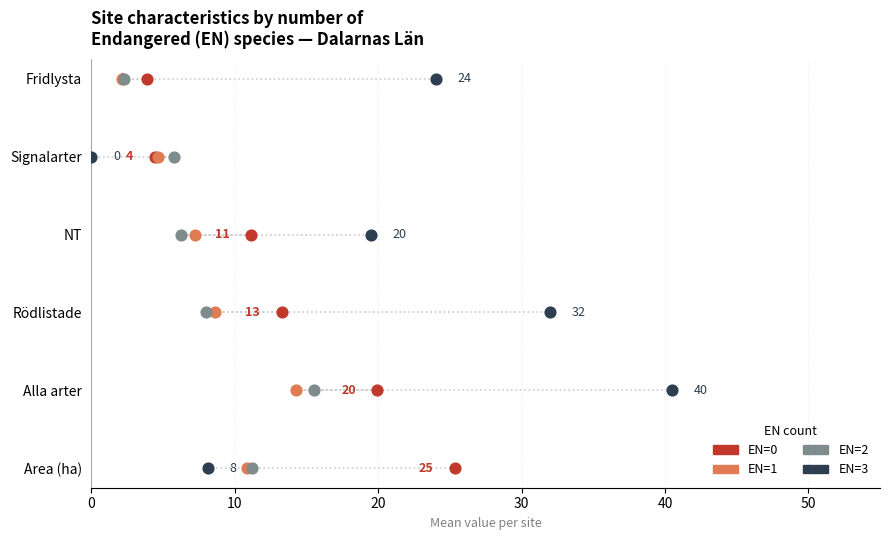

What are all the series names shown in the legend?

EN=0, EN=1, EN=2, EN=3